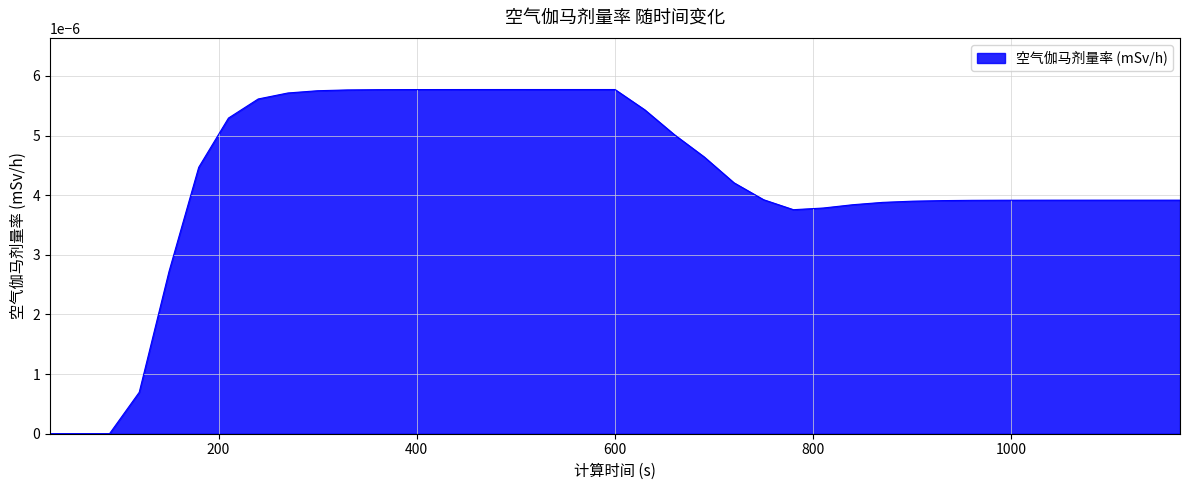

How many lines are shown in the chart?

1